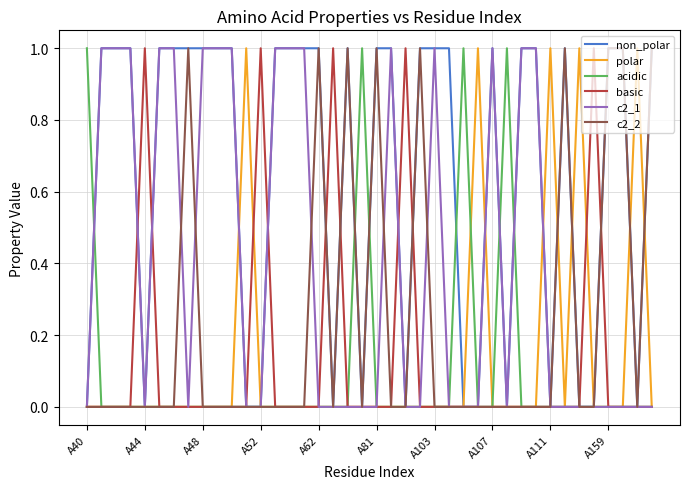

How many lines are shown in the chart?

6